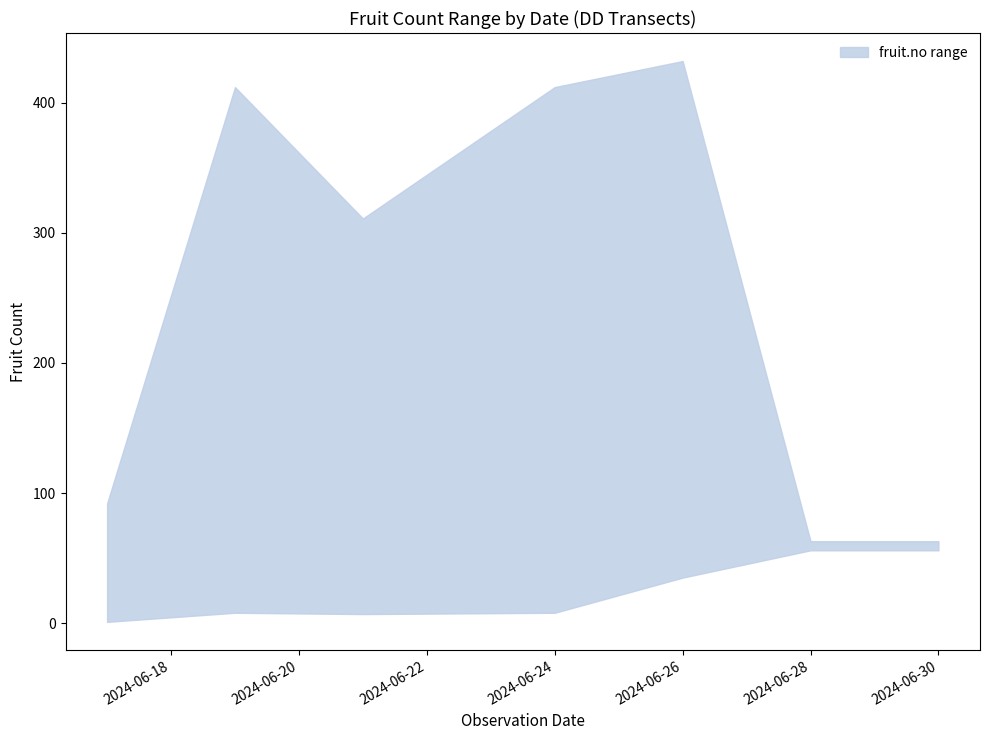

What is the approximate value of lower at 2024-06-30, to the nearest 5?

55